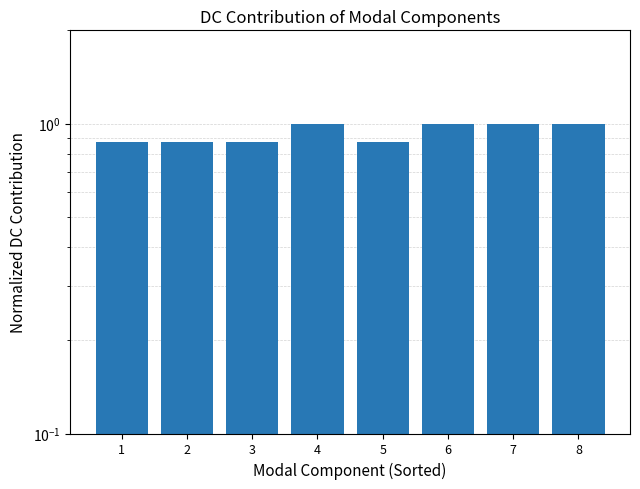

What is the difference between the second highest and second lowest values?

0.1